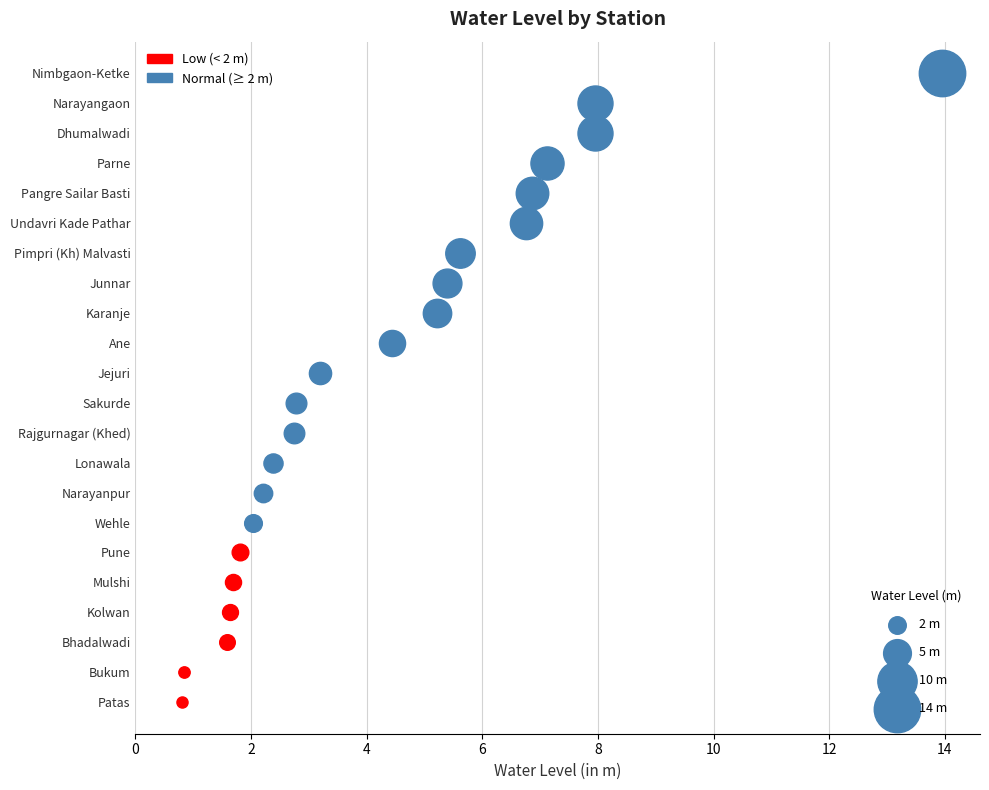

Between Pimpri (Kh) Malvasti and Pune, which is larger?

Pimpri (Kh) Malvasti